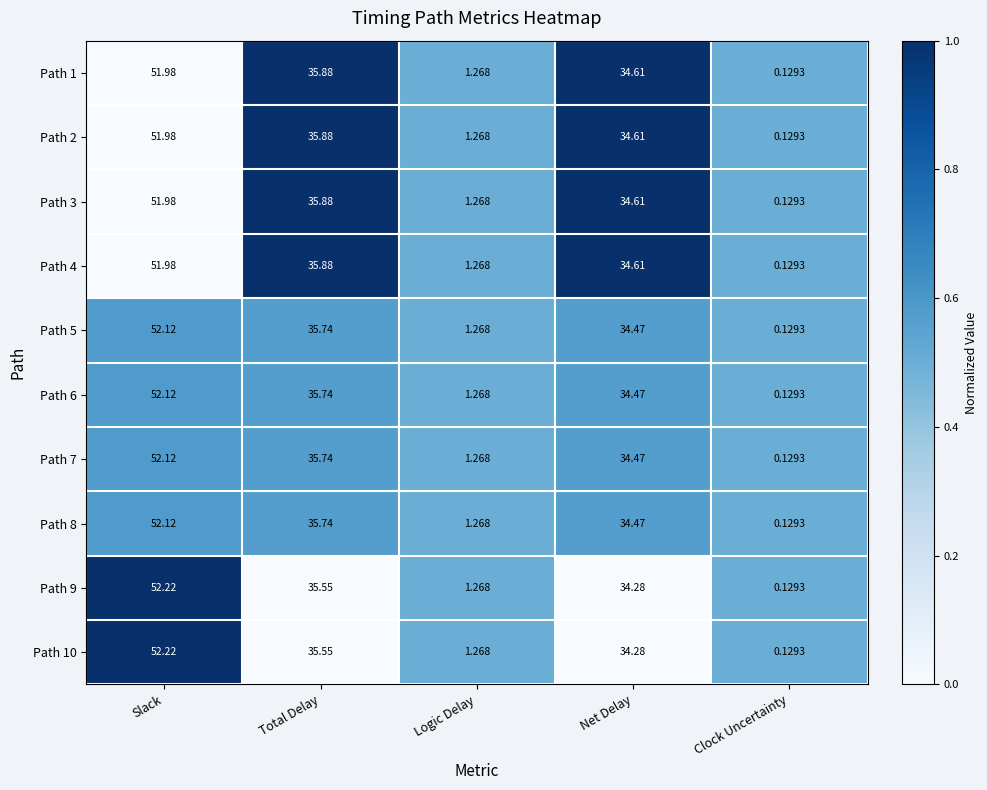

At which label is Path 6 closest to 26?

Net Delay